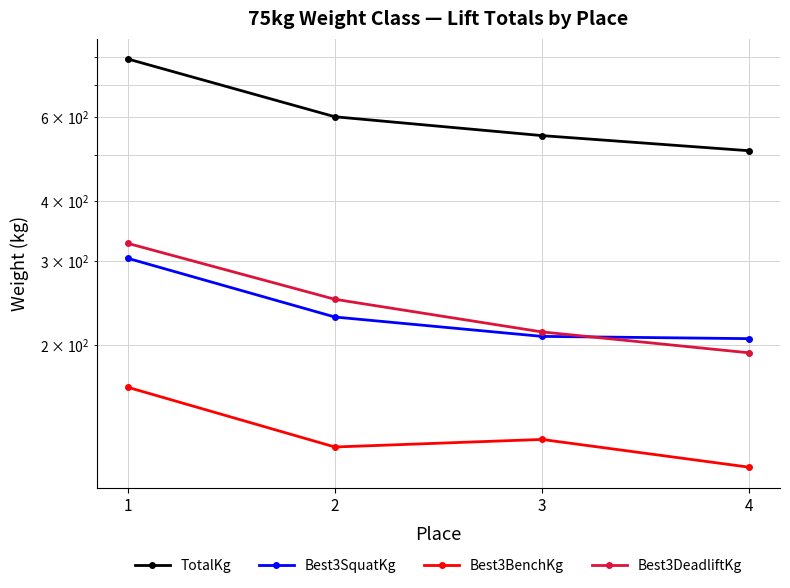

At which label does Best3DeadliftKg reach its minimum?

4